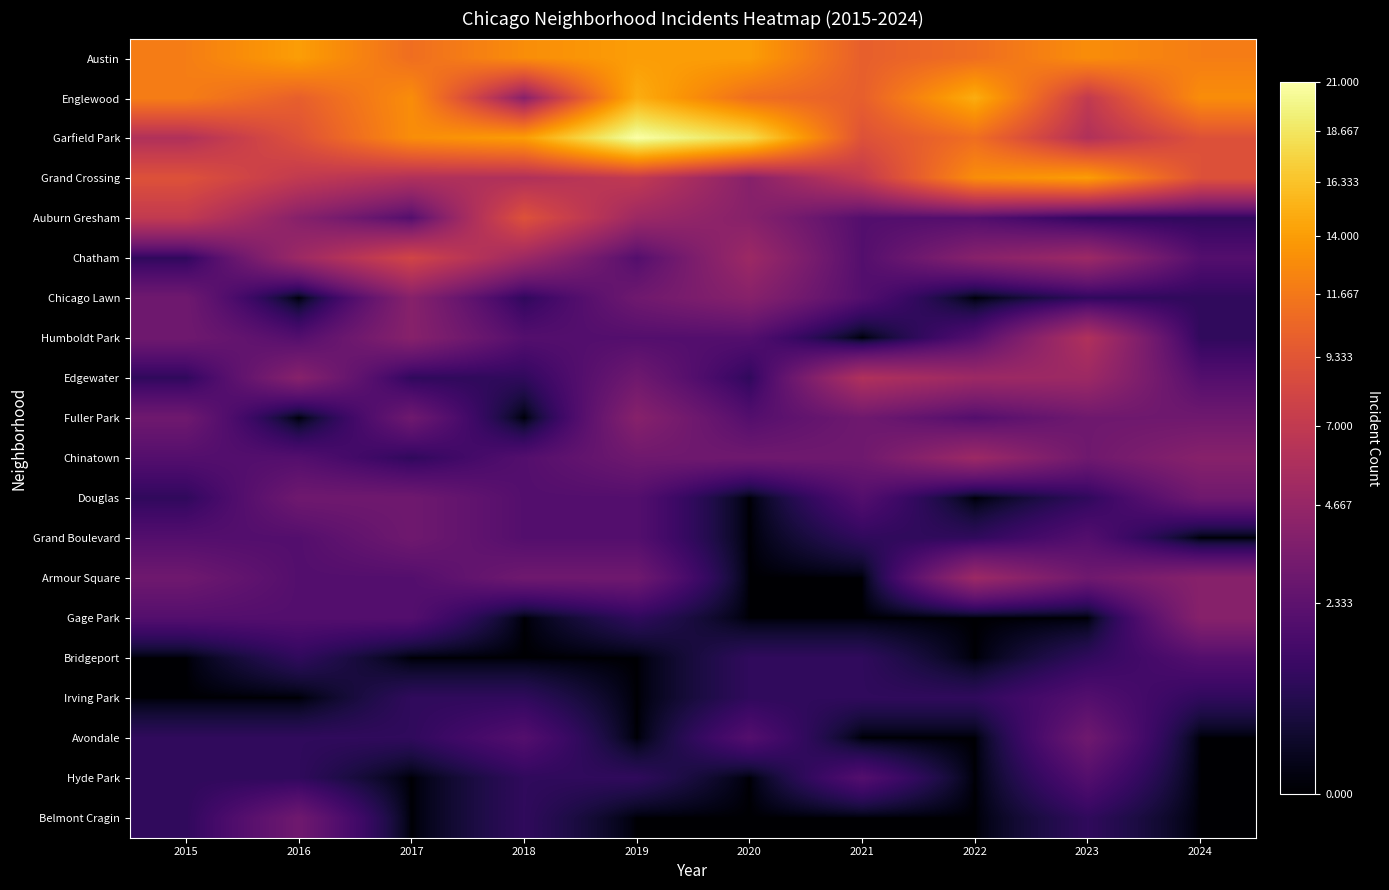

At how many categories does at least one series exceed 1?

10